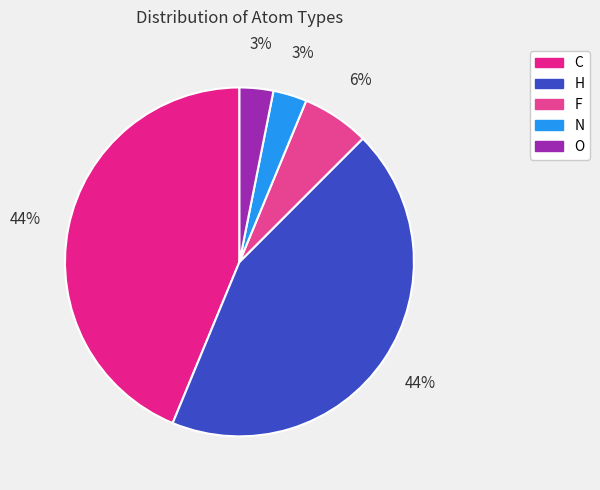

The H slice represents 44% of the pie. True or false?

True